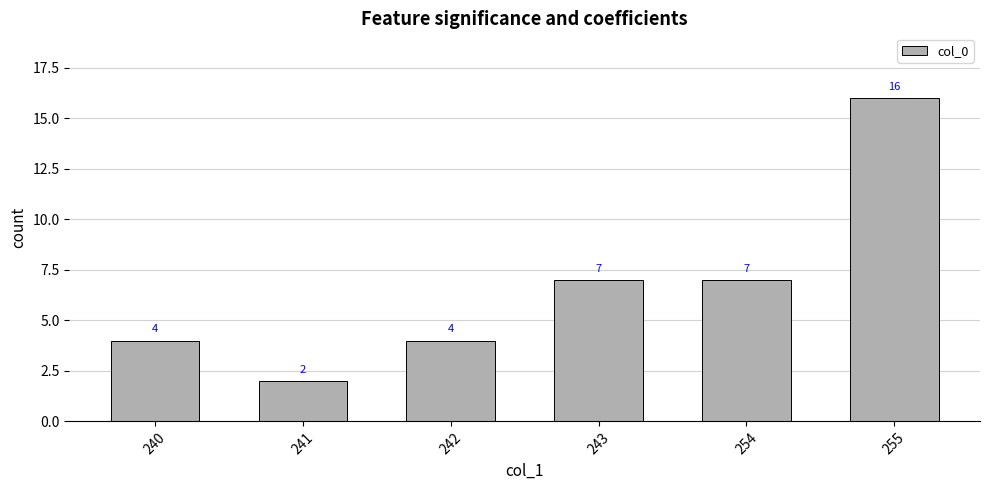

Count the values in the range 4 to 7.

4